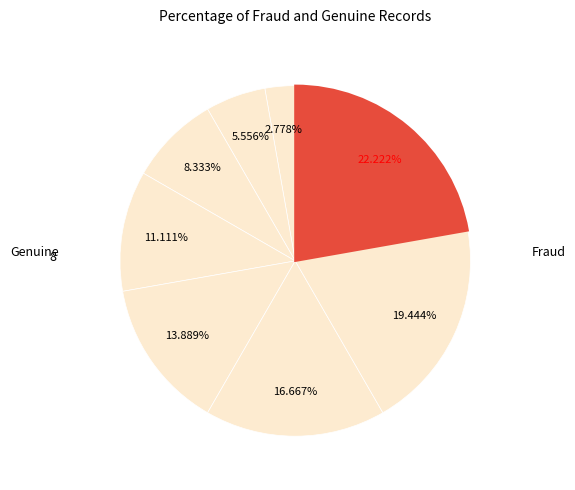

How many segments does this pie chart have?

8